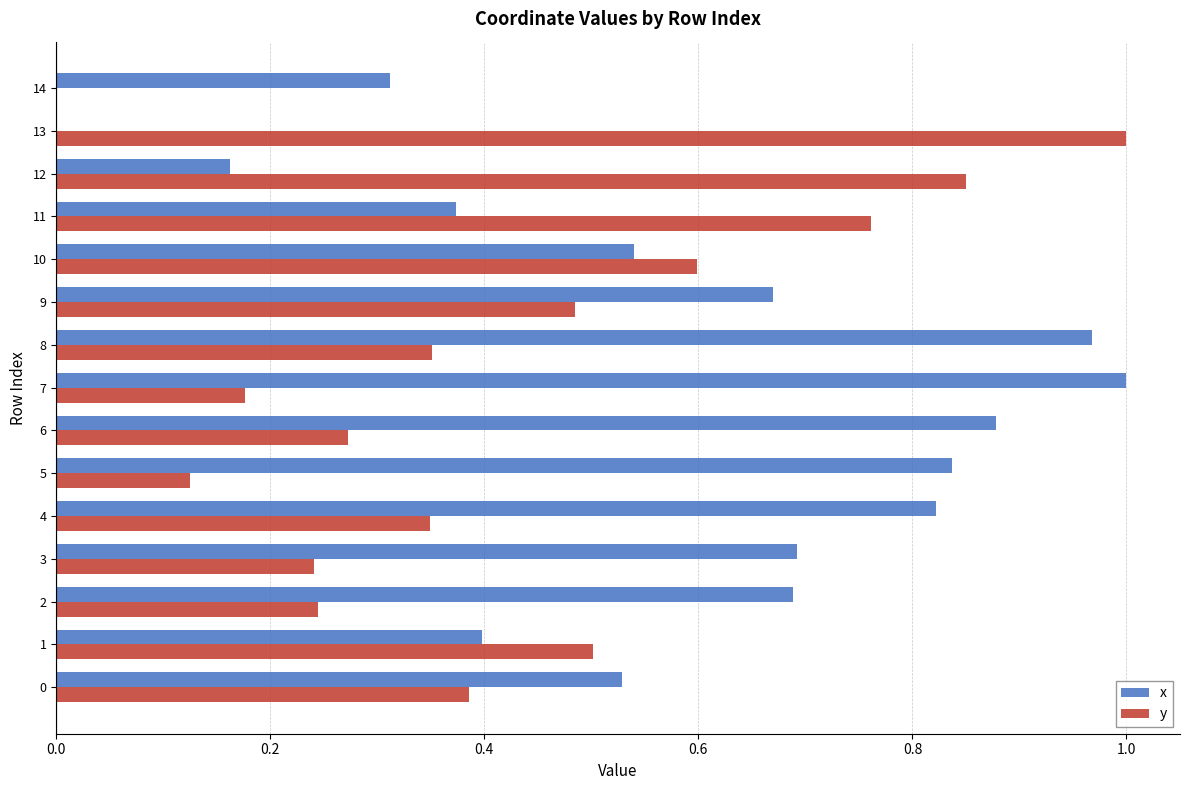

What are all the series names shown in the legend?

x, y